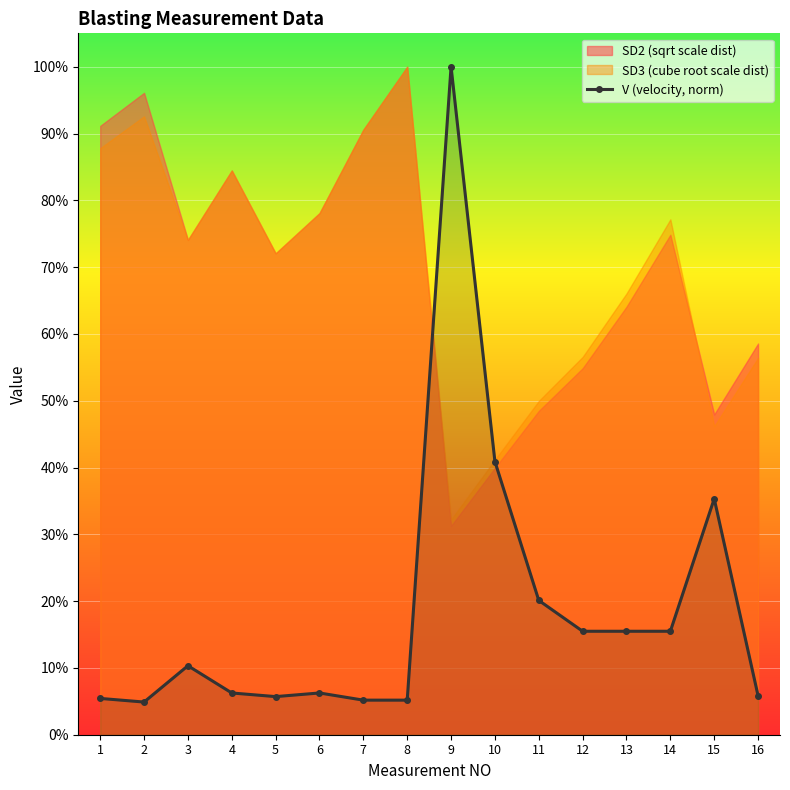

How many data points are above 10?

8